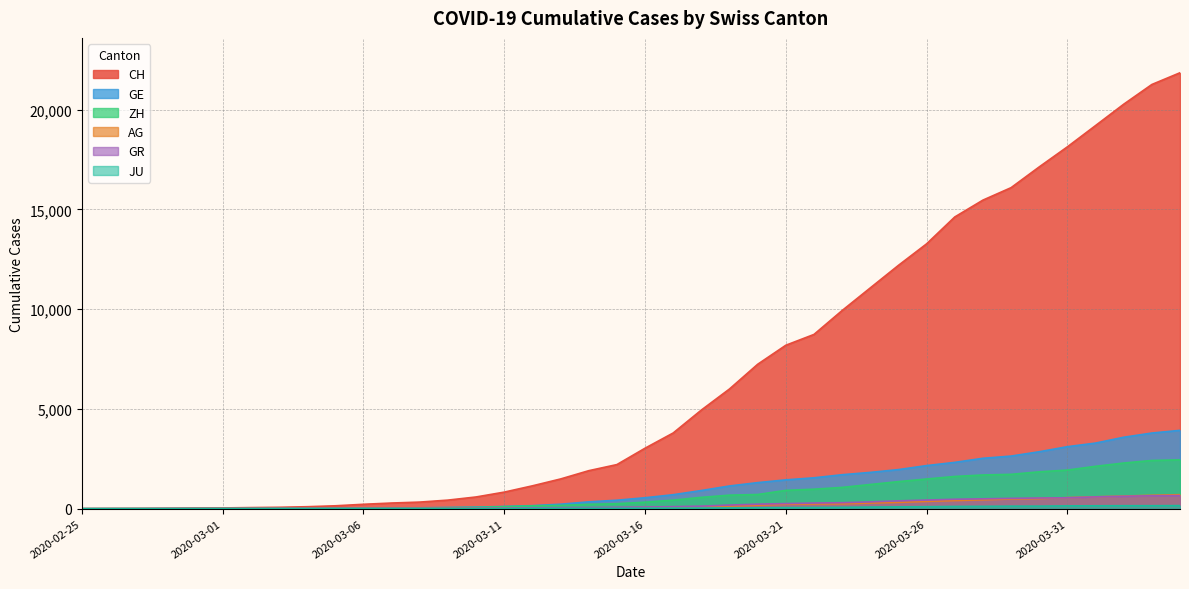

At which label does ZH first exceed 326?

2020-03-17